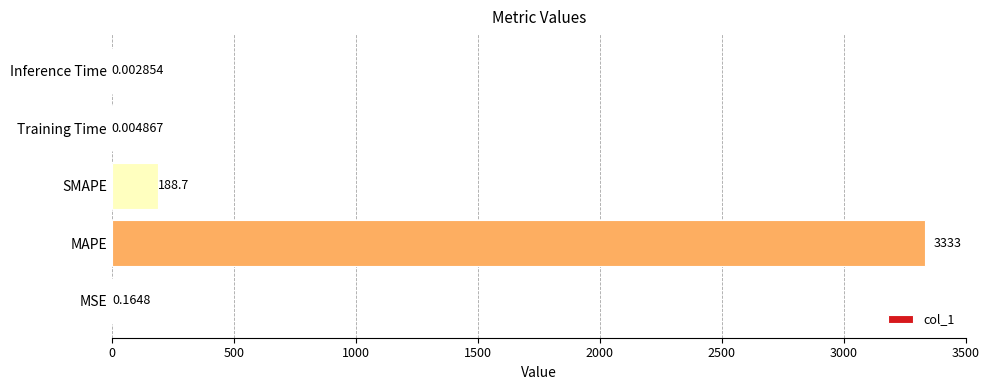

Which category has the highest value across all series?

MAPE